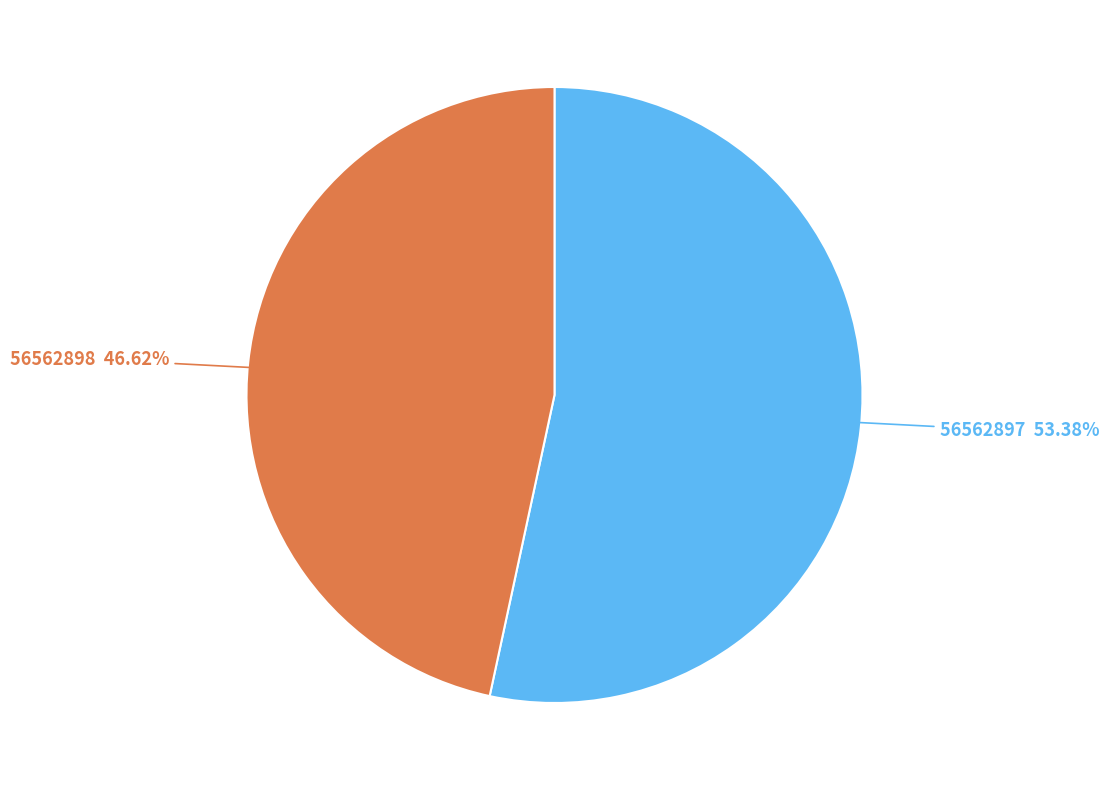

Which has a higher value, 56562898 or 56562897?

56562897